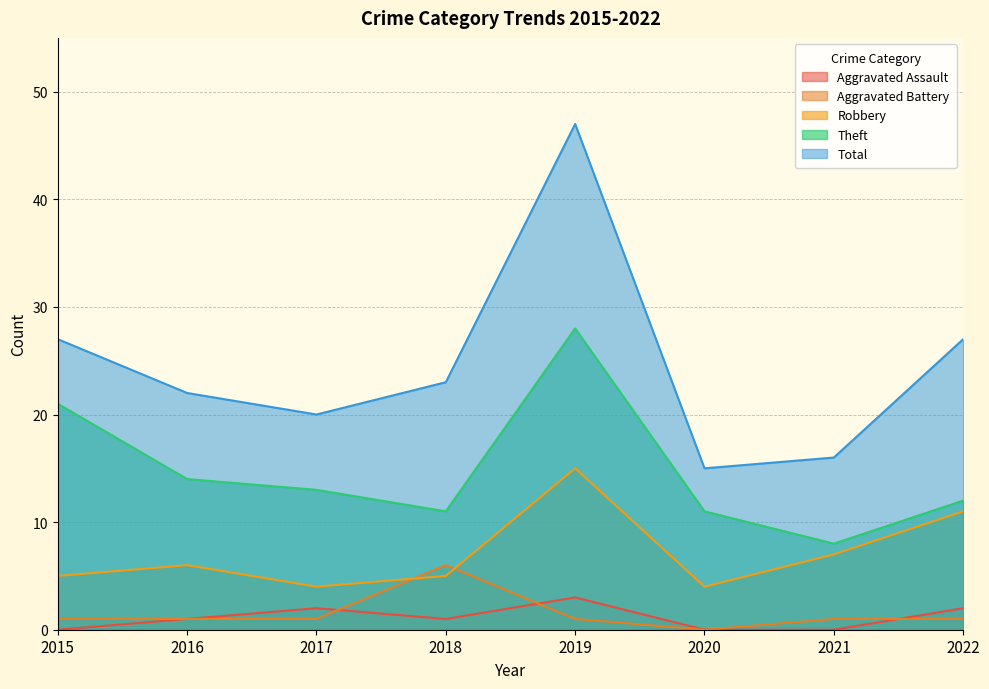

What is the value of the Aggravated Battery point at the 7th from the left?

1